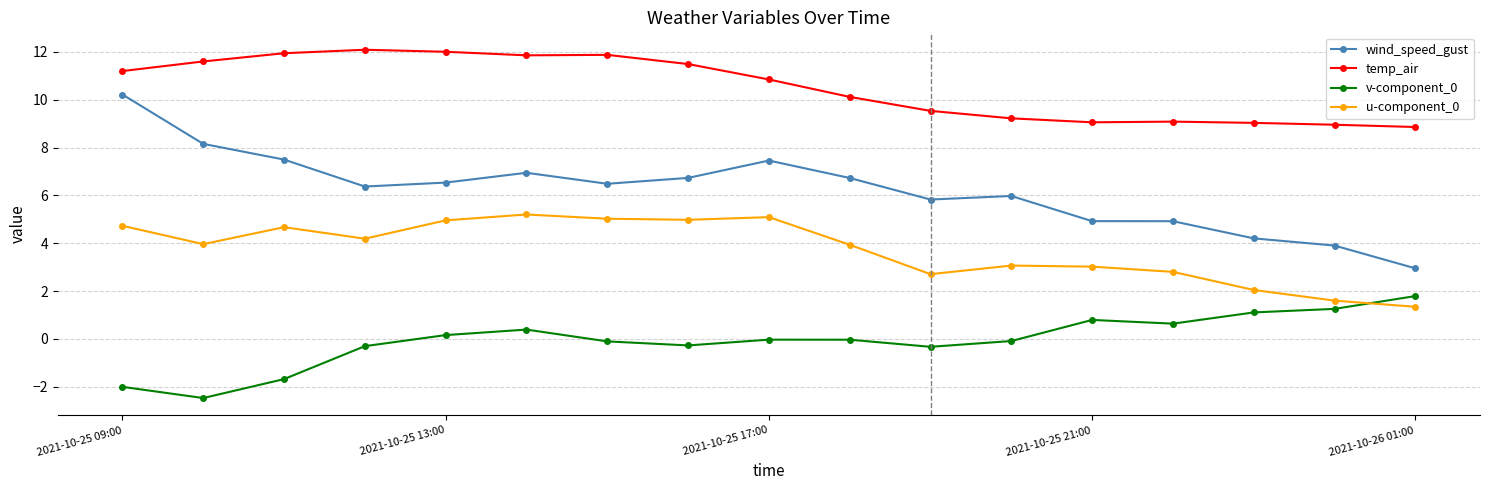

What is the sum of all v-component_0 values?

-1.2